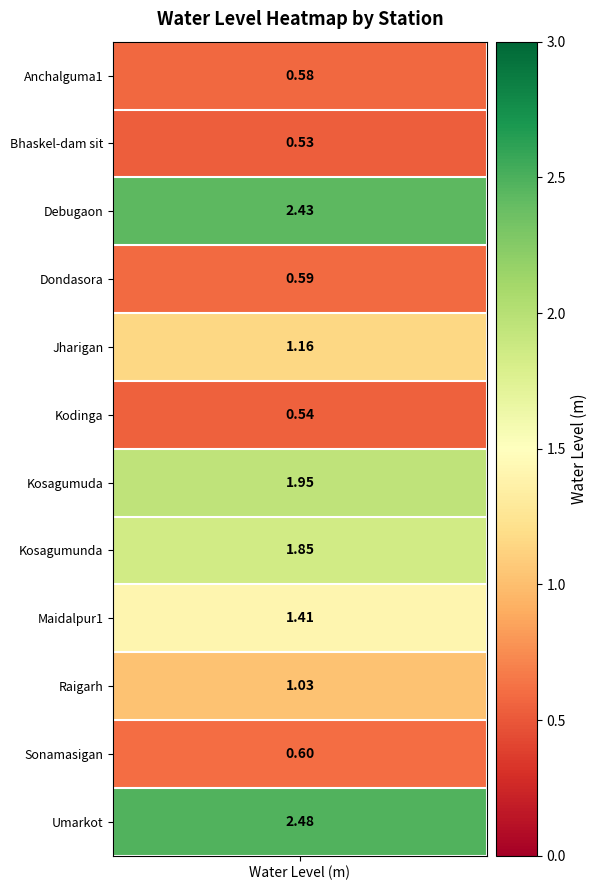

True or false: the data shows 2.5 at Umarkot.

True